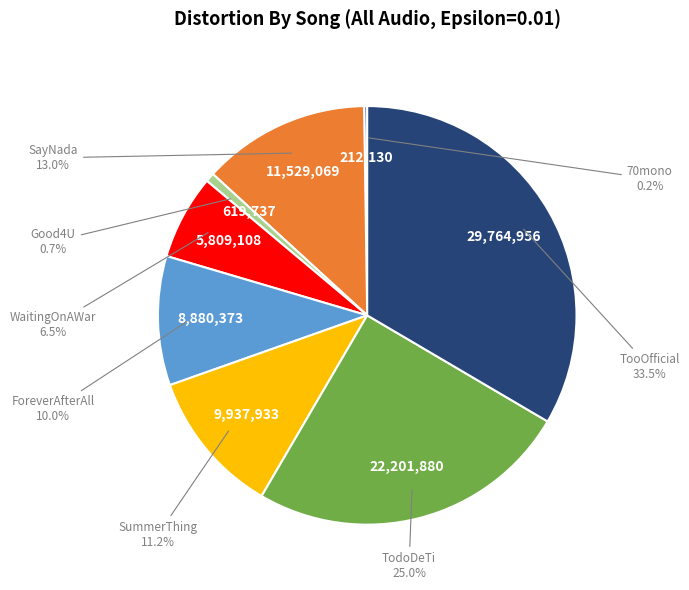

Is there any slice that represents more than half of the pie?

No